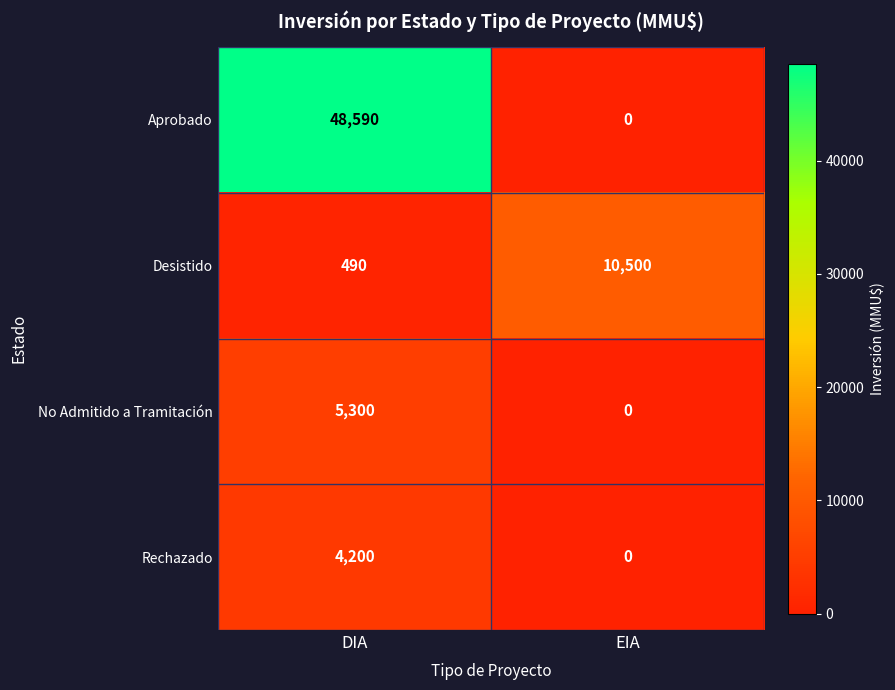

What is the difference between the Desistido values at DIA and EIA?

10010